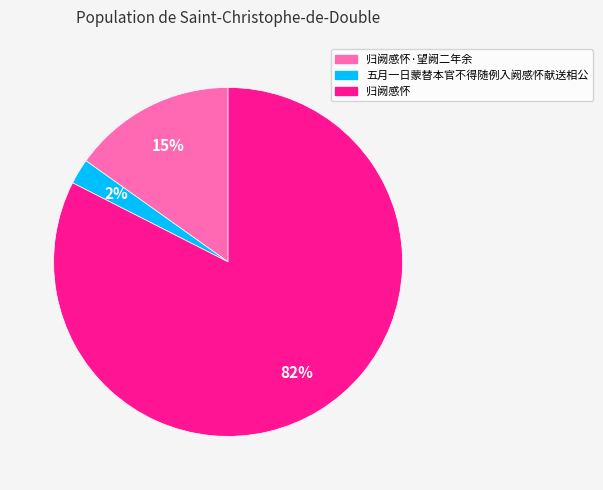

Rank the categories by value from highest to lowest.

归阙感怀, 归阙感怀·望阙二年余, 五月一日蒙替本官不得随例入阙感怀献送相公